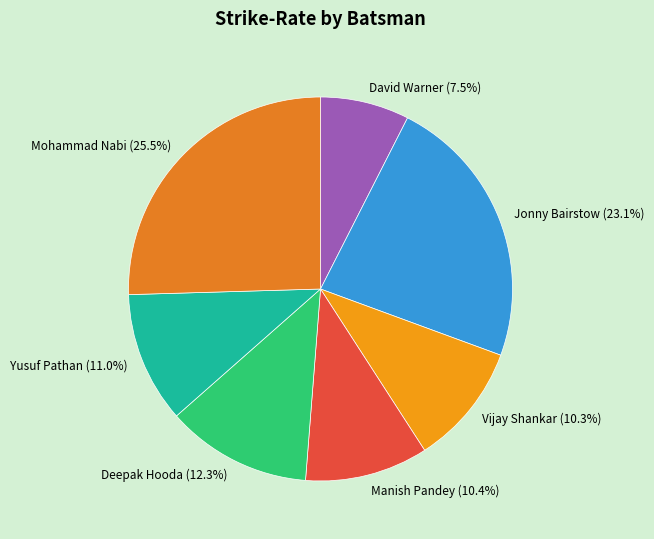

To the nearest percent, what is the difference between the Vijay Shankar and Yusuf Pathan slice percentages?

1%